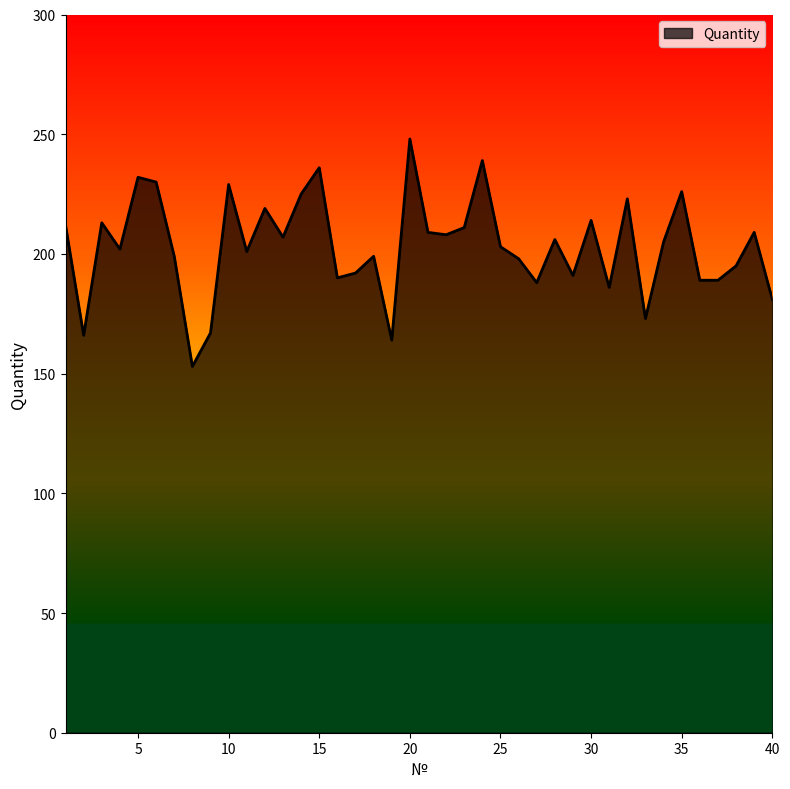

What is the difference between the maximum and minimum values?

95